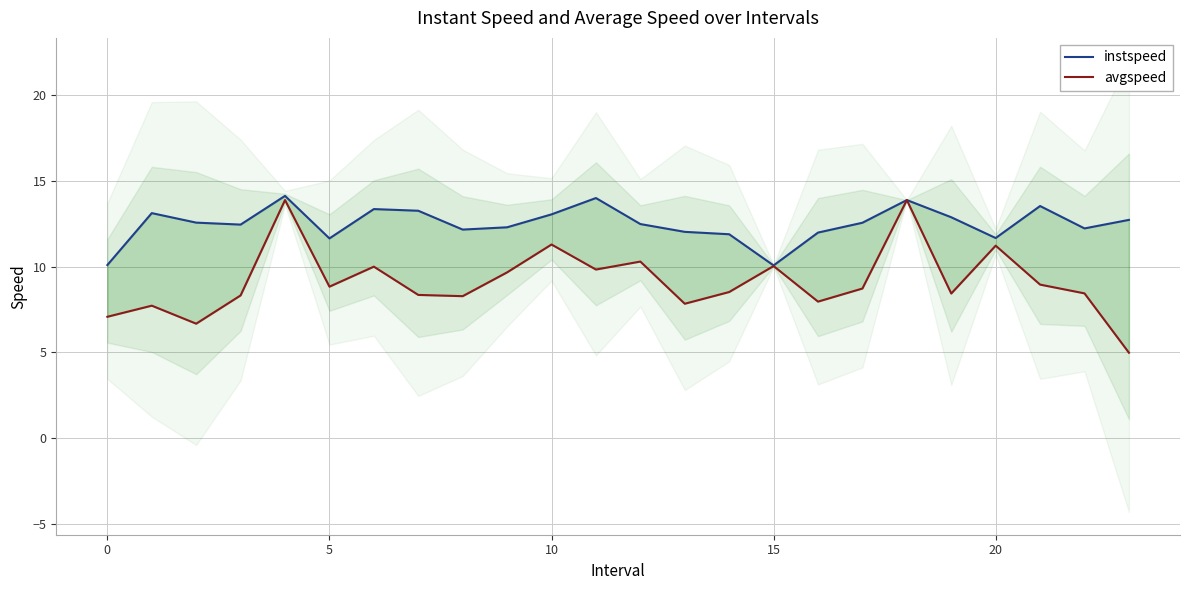

What are all the series names shown in the legend?

instspeed, avgspeed